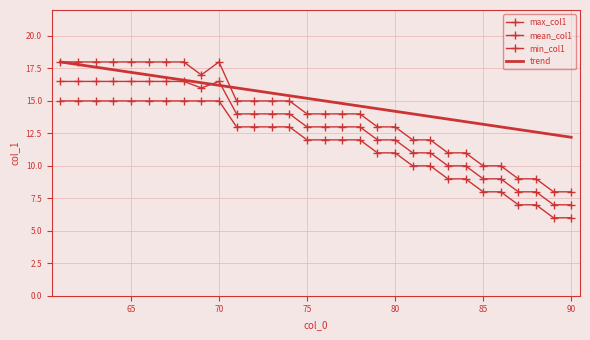

True or false: mean_col1 and max_col1 cross at least once.

False